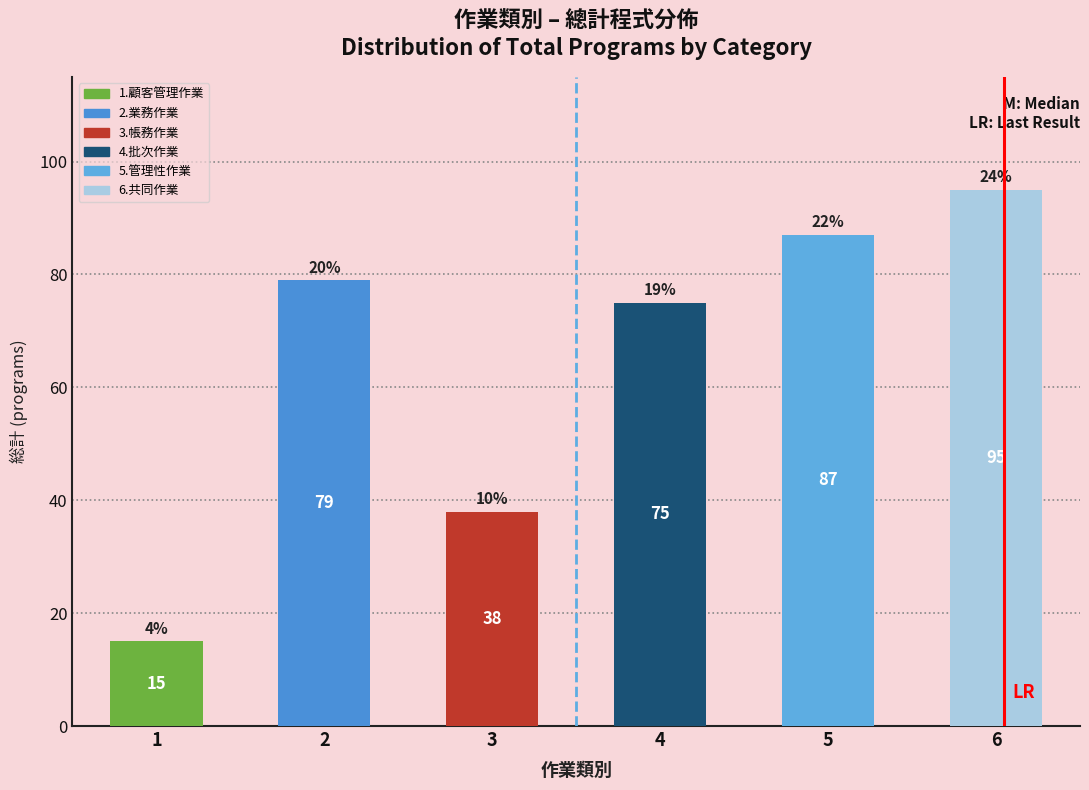

Reading left to right, what are all the values shown in this chart?

15	79	38	75	87	95